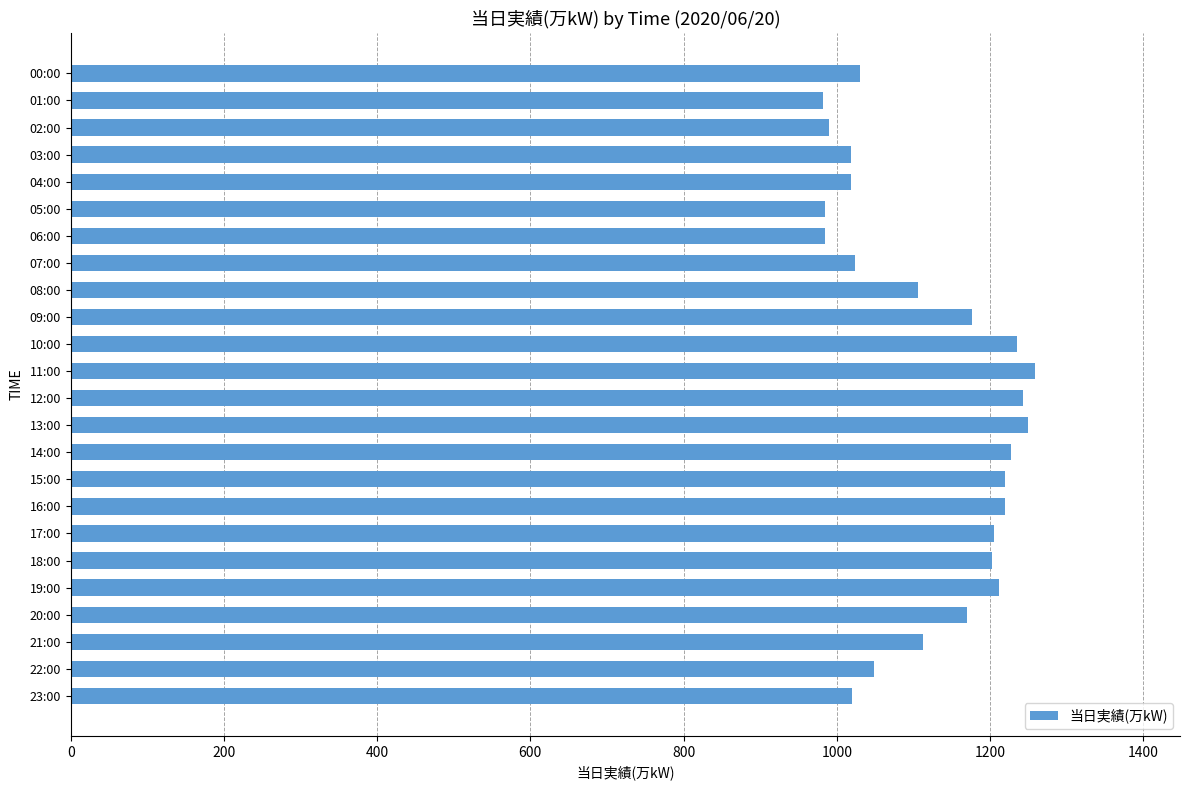

What is the smallest value displayed?

982